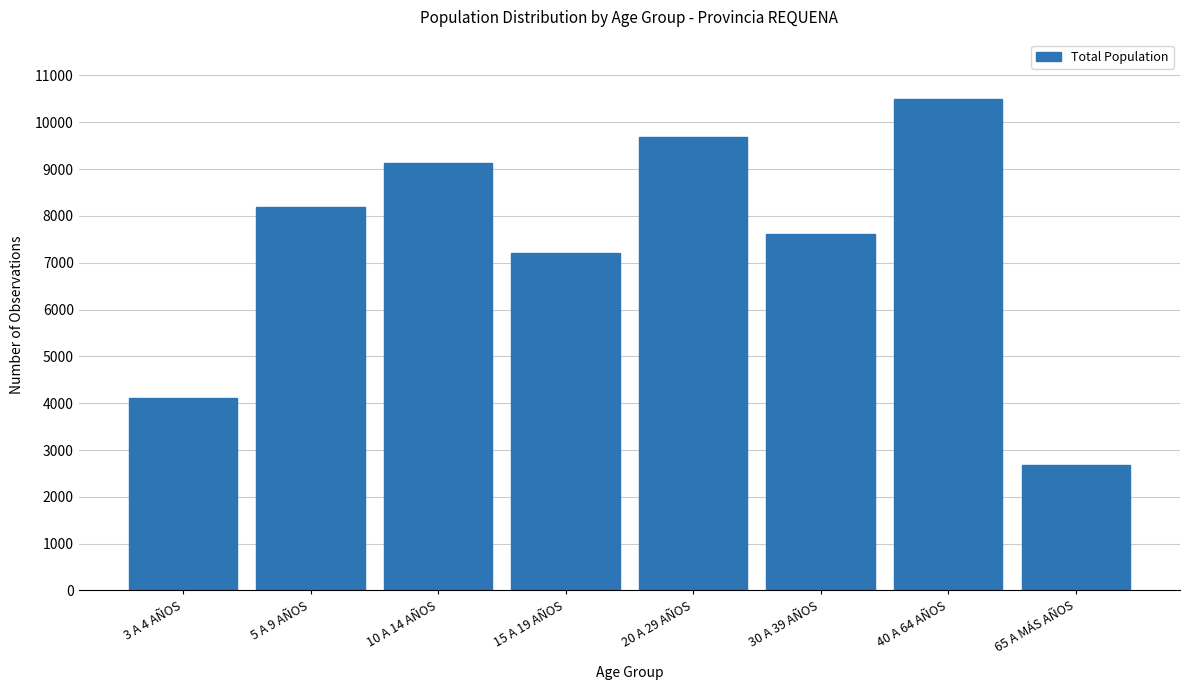

Reading right to left, list all the values displayed in this chart.

65 A MÁS AÑOS=2672	40 A 64 AÑOS=10503	30 A 39 AÑOS=7607	20 A 29 AÑOS=9688	15 A 19 AÑOS=7213	10 A 14 AÑOS=9139	5 A 9 AÑOS=8197	3 A 4 AÑOS=4106